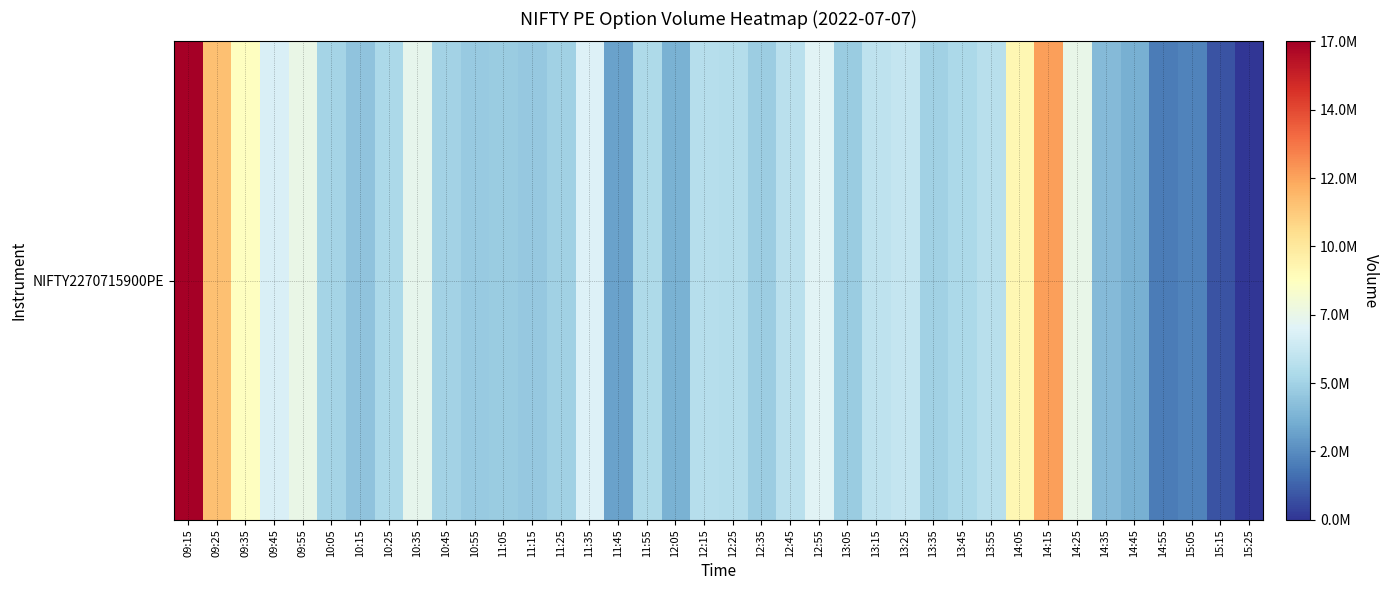

What is the greatest value displayed?

17451900